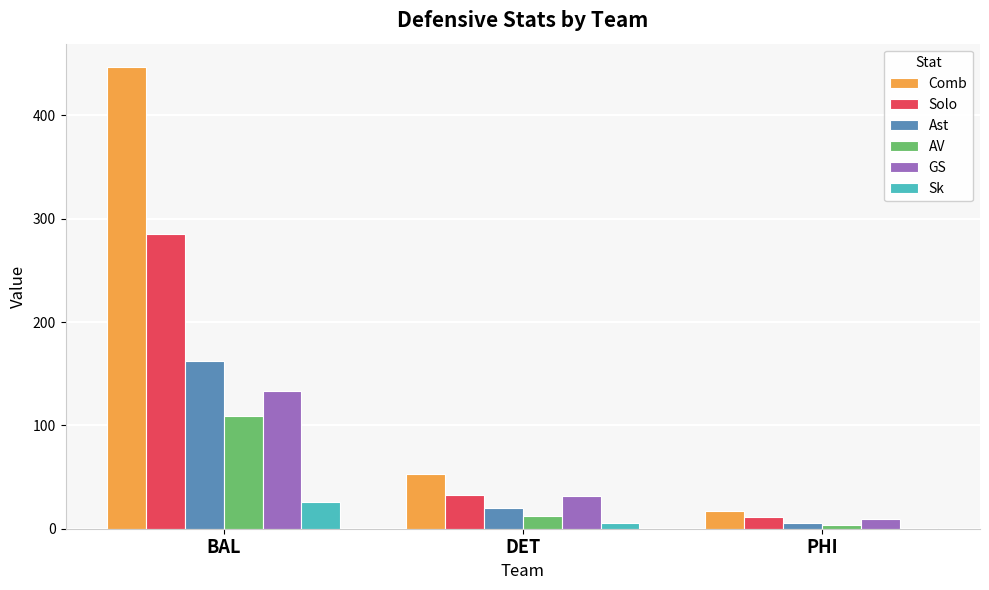

What value does the Comb series have at BAL?

447.0